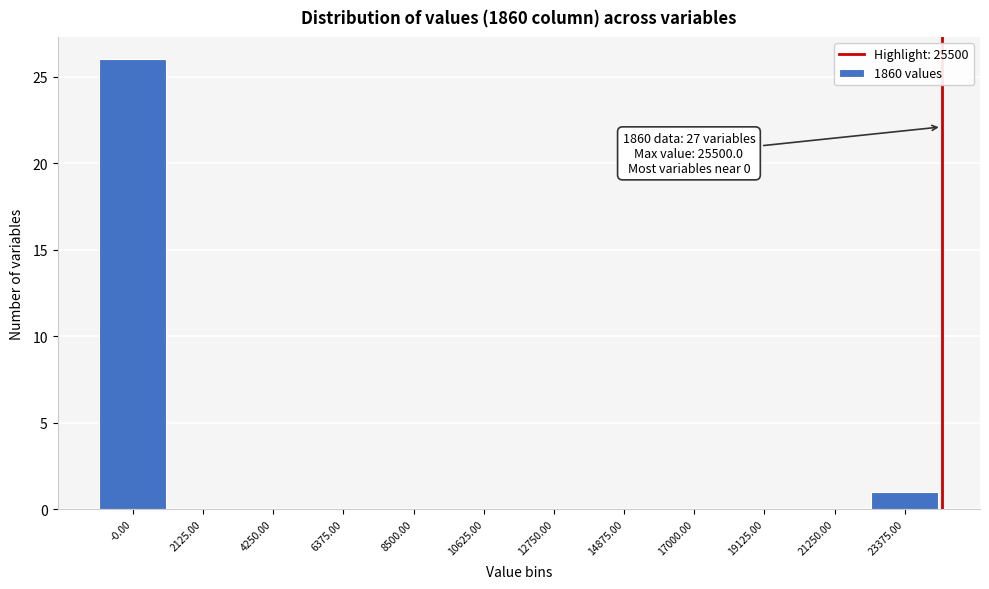

Reading left to right, extract all data points from this chart.

-0.00=26	2125.00=0	4250.00=0	6375.00=0	8500.00=0	10625.00=0	12750.00=0	14875.00=0	17000.00=0	19125.00=0	21250.00=0	23375.00=1